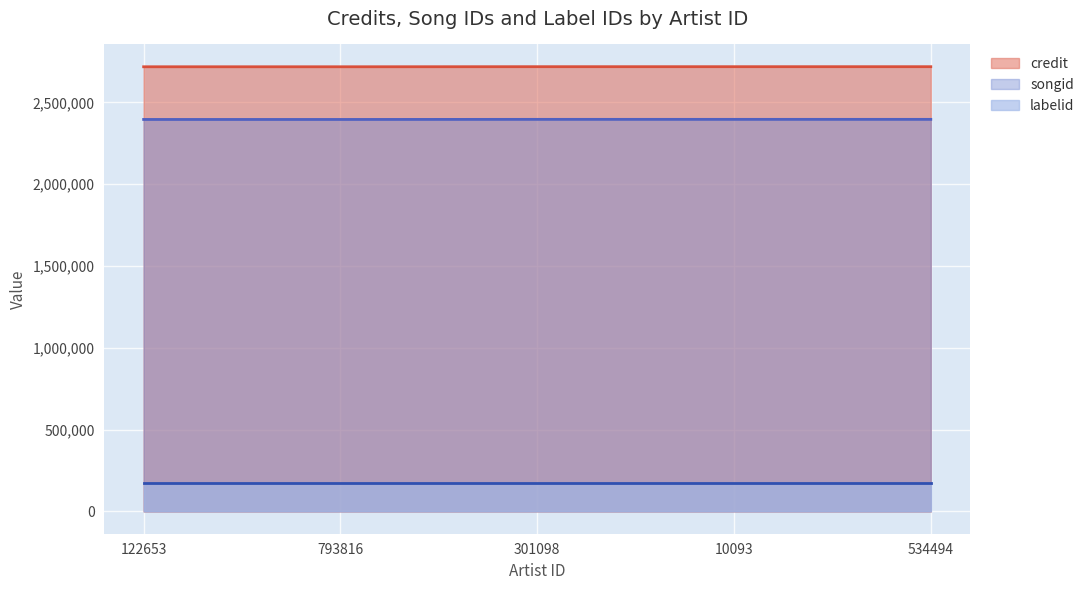

The songid series shows 2396044 at 793816. True or false?

True